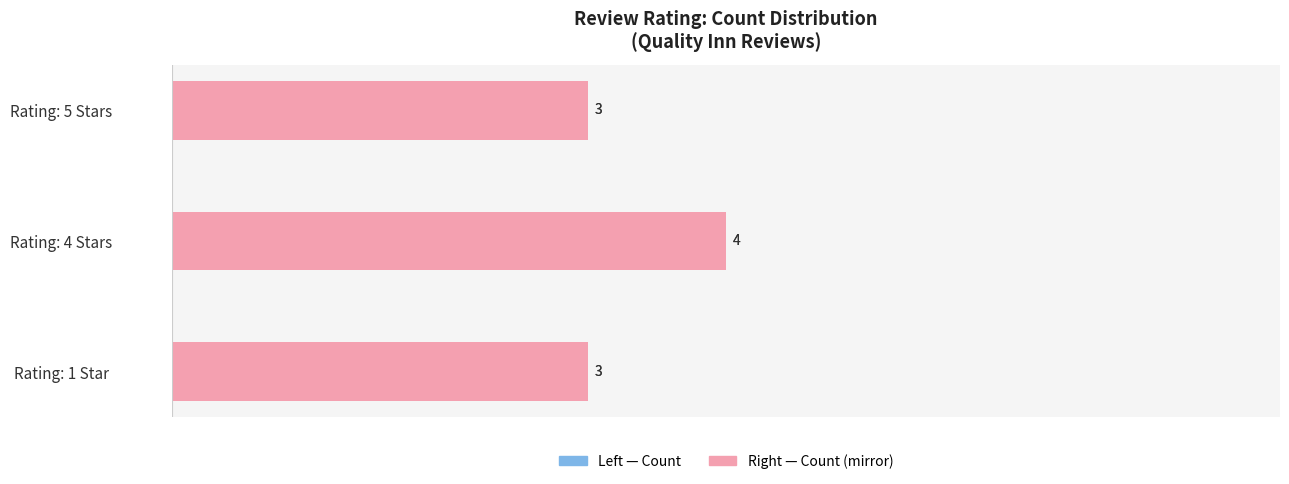

The value of Review Count at Rating: 5 Stars is 3. True or false?

True